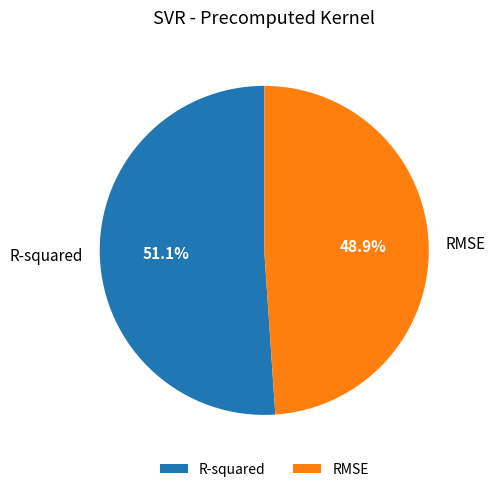

To the nearest percent, what portion does RMSE represent?

49%